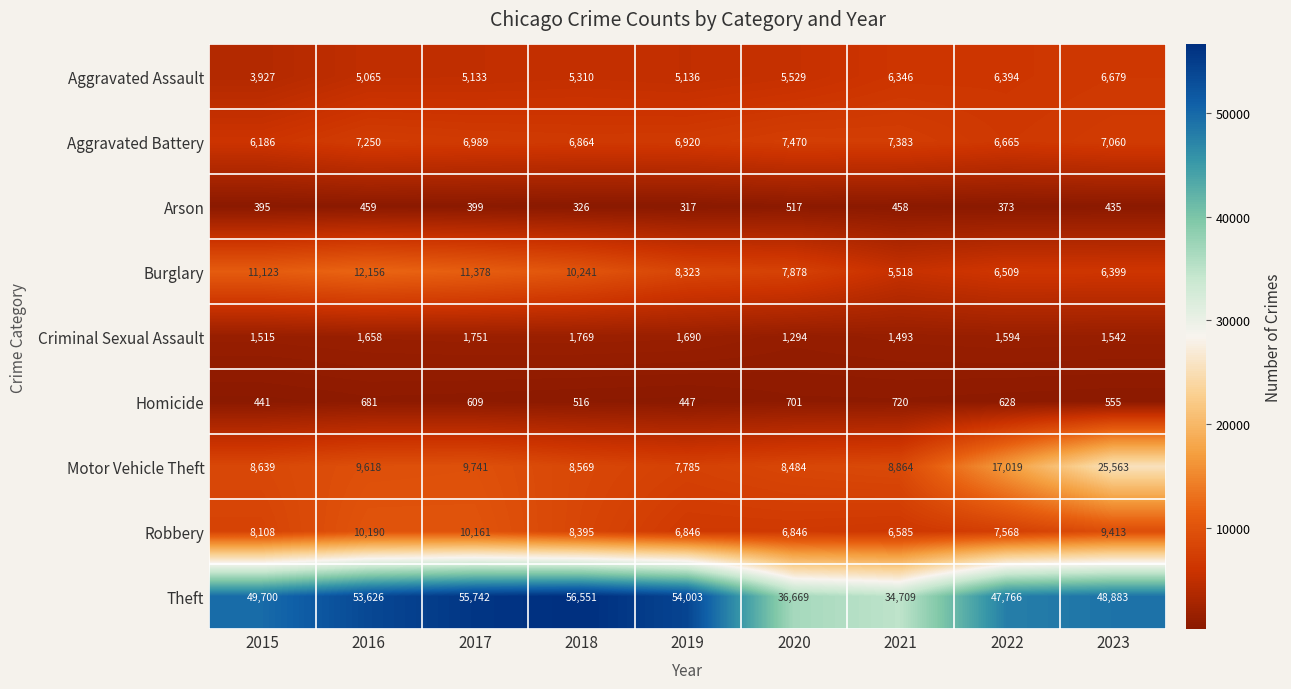

Which series has the largest total across all categories?

Theft